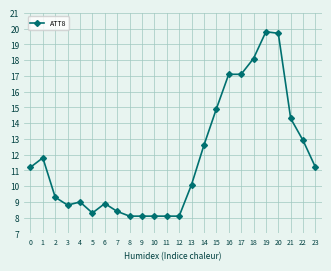

Is it true that the value at 3 is 3.7?

False